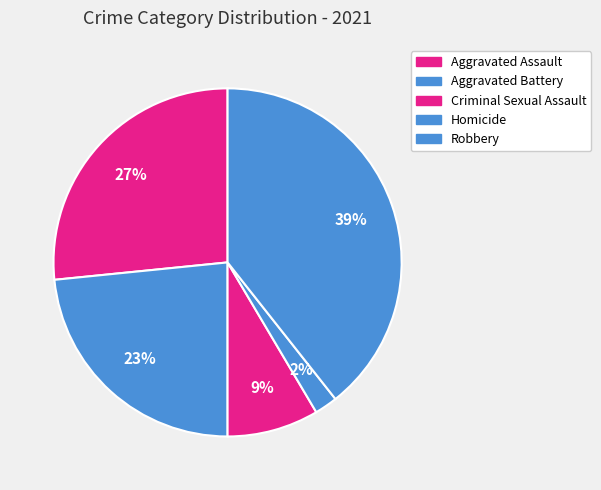

Which category has the smallest portion of the pie?

Homicide